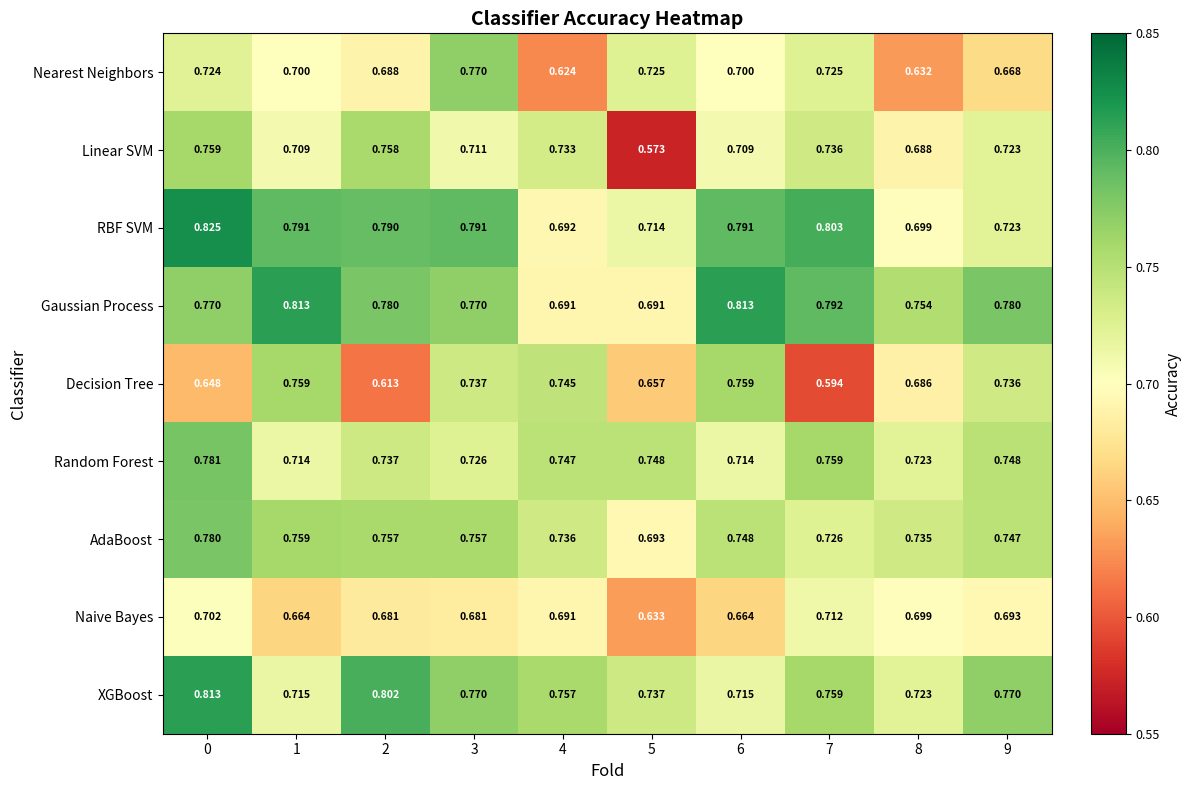

At 2, list the series in order from largest to smallest.

XGBoost, RBF SVM, Gaussian Process, Linear SVM, AdaBoost, Random Forest, Nearest Neighbors, Naive Bayes, Decision Tree